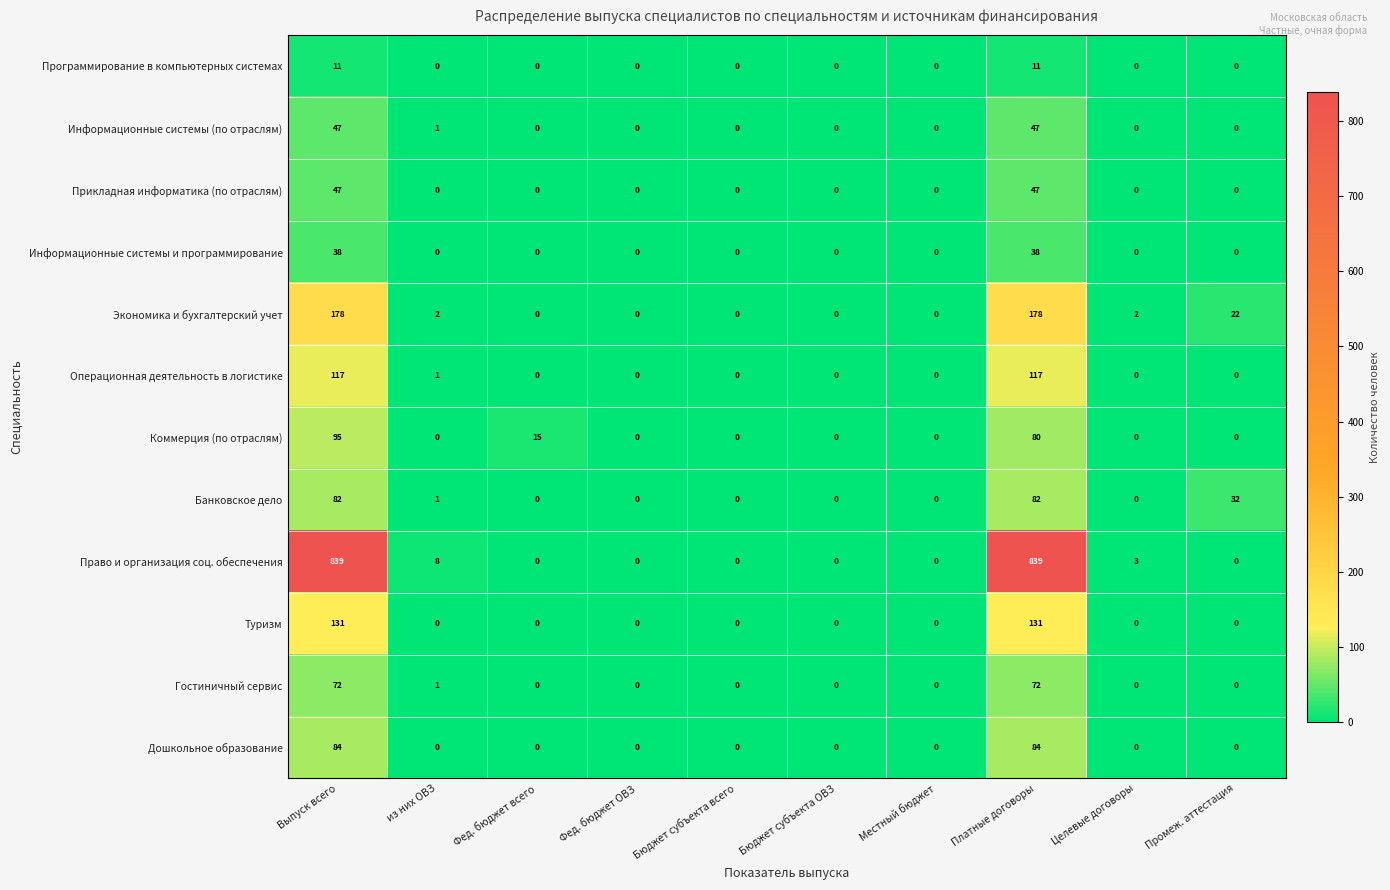

The Прикладная информатика (по отраслям) series shows 47 at Выпуск всего. True or false?

True